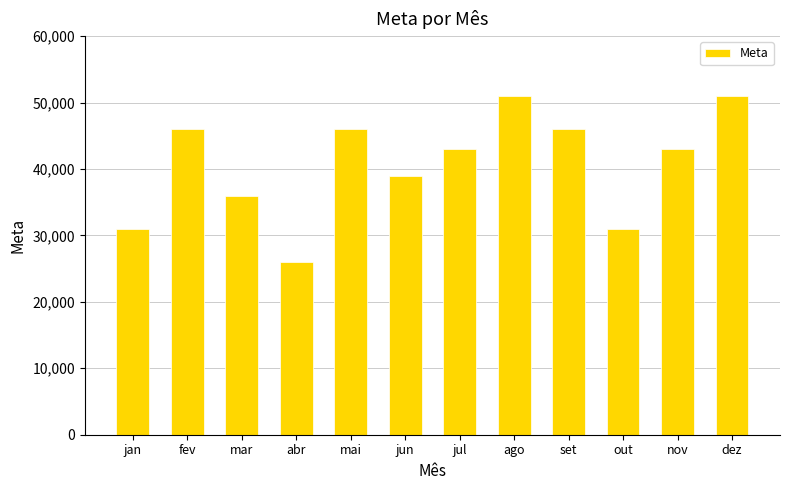

Does the chart contain stacked bars?

No